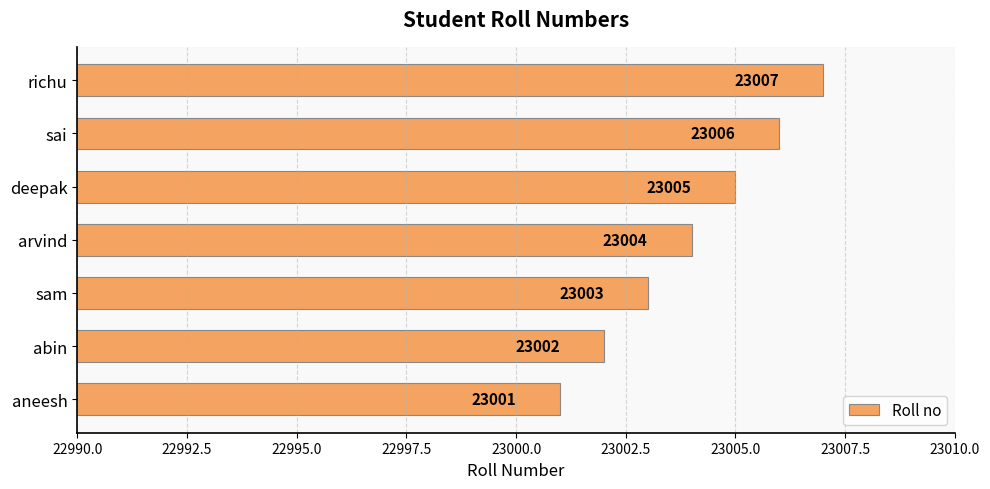

What is the sum of all values?

161028